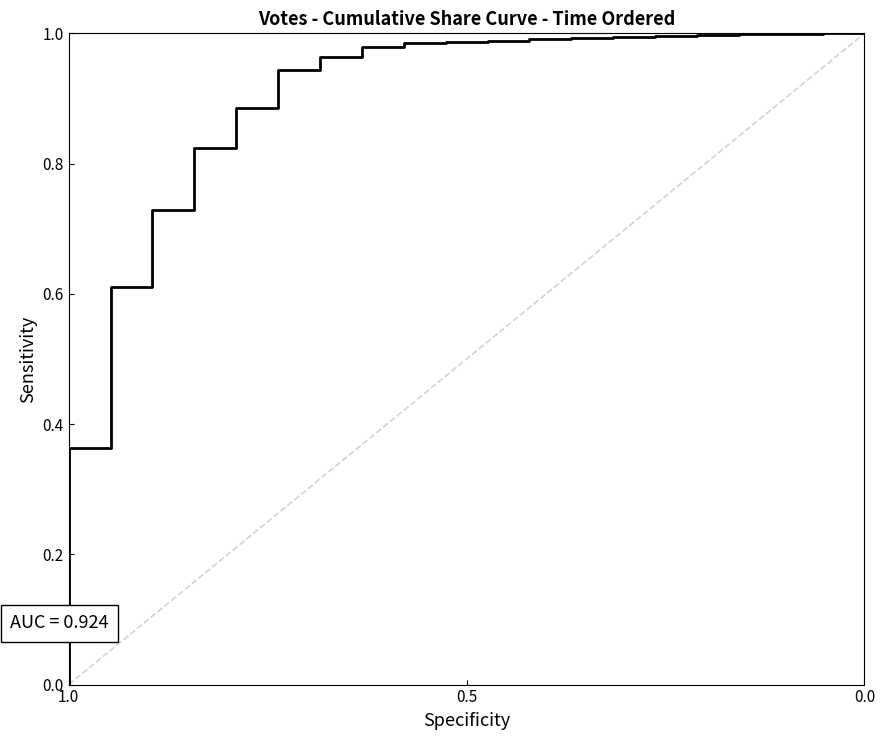

Reading left to right, transcribe all the data shown in this chart.

0.0	0.4	0.6	0.7	0.8	0.9	0.9	1.0	1.0	1.0	1.0	1.0	1.0	1.0	1.0	1.0	1.0	1.0	1.0	1.0	1.0